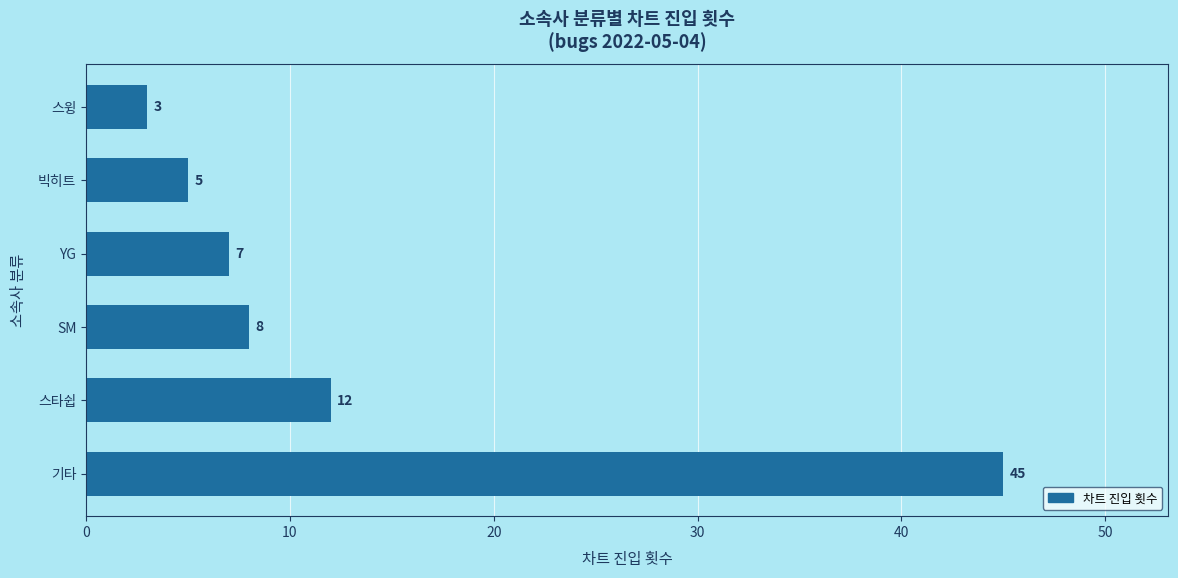

Reading top to bottom, what are all the values shown in this chart?

스윙=3	빅히트=5	YG=7	SM=8	스타쉽=12	기타=45